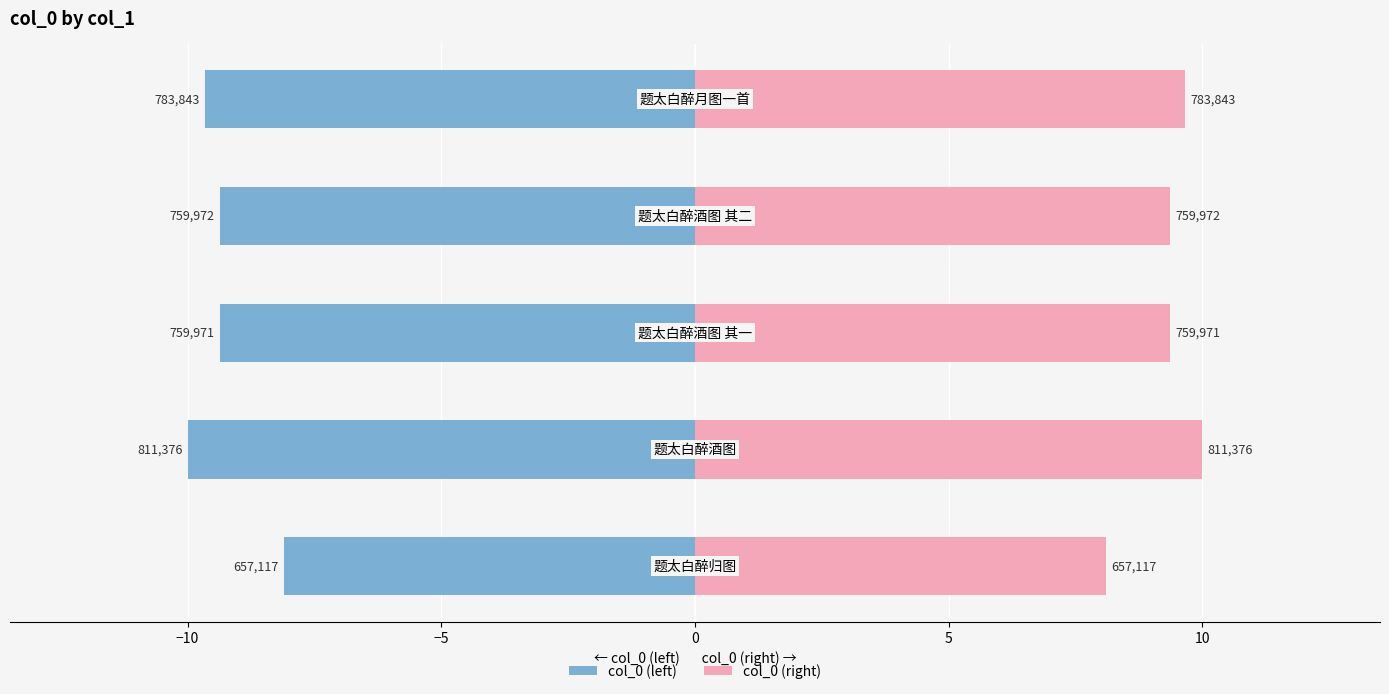

Reading left to right, extract all data points from this chart.

col_0 (left): −15=-8.1	−10=-10.0	−5=-9.4	0=-9.4	5=-9.7
col_0 (right): −15=8.1	−10=10.0	−5=9.4	0=9.4	5=9.7